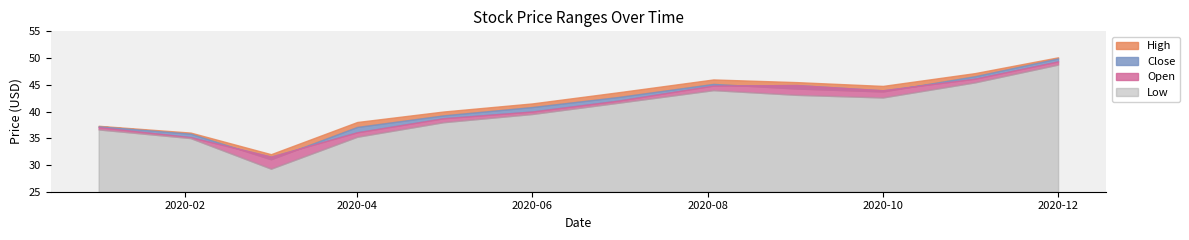

Which series changed the most between 2020-04-01 and 2020-10-01?

Open